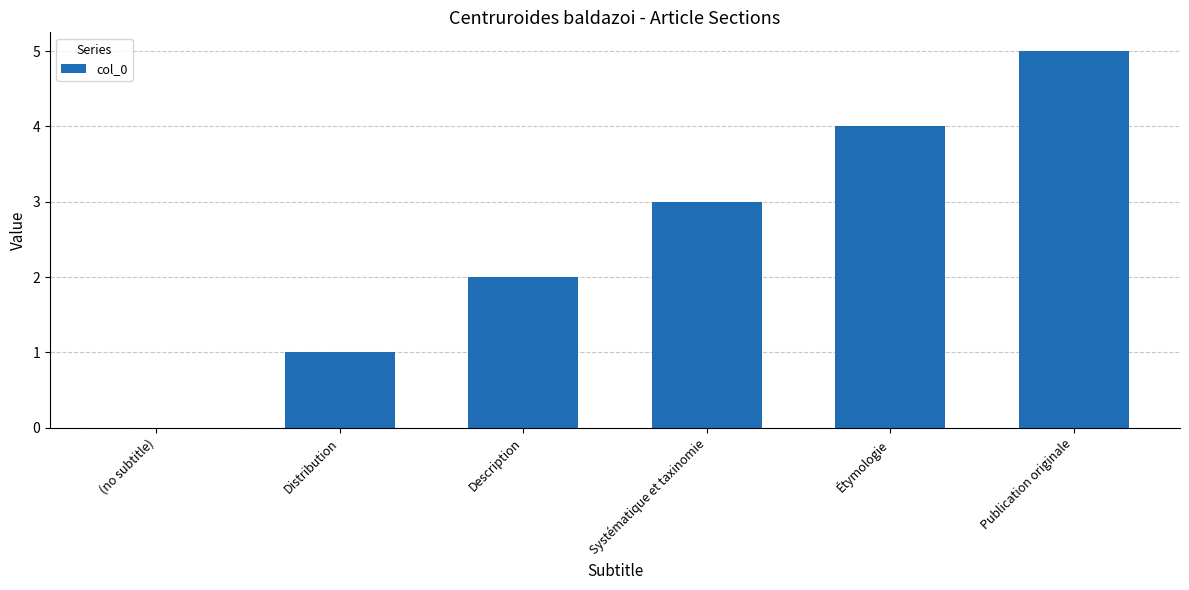

Which category has the highest value across all series?

Publication originale